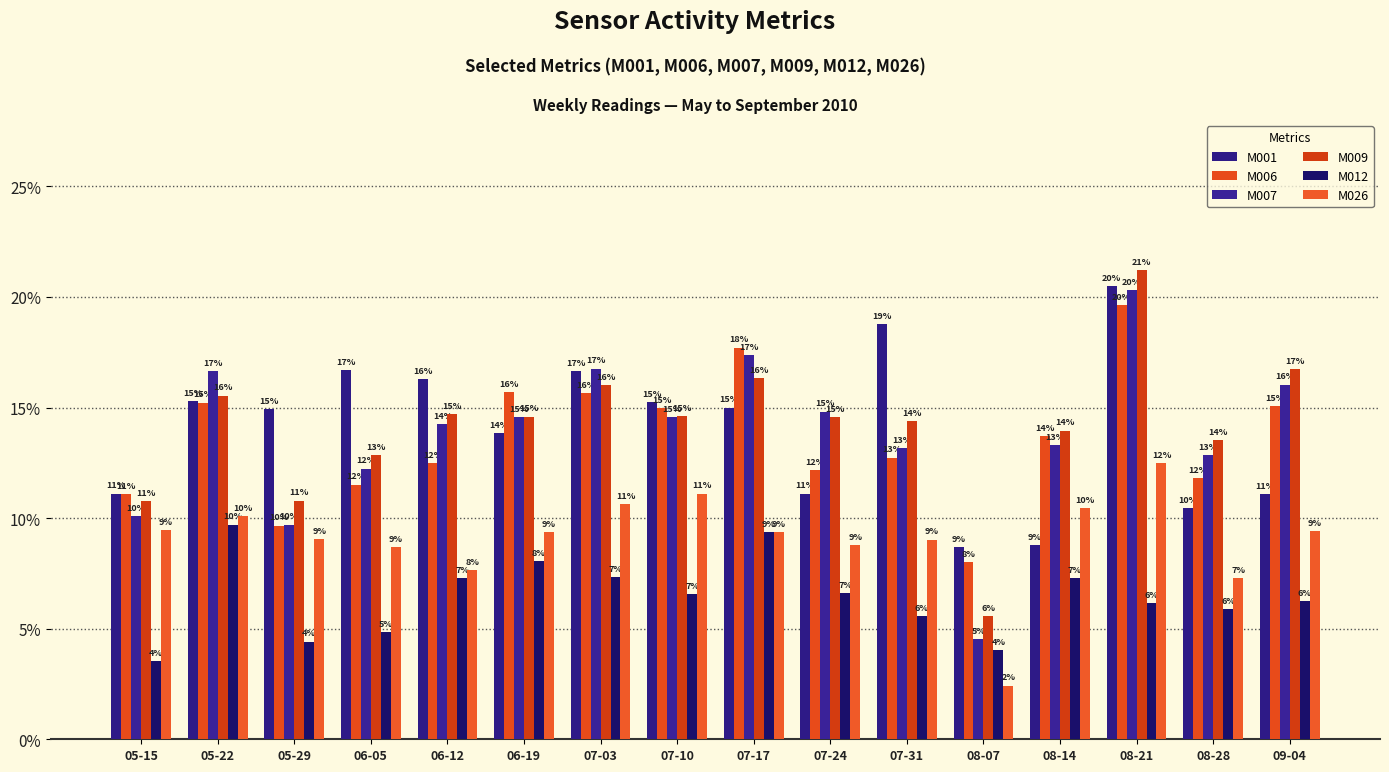

Rank the categories by M026 value from lowest to highest.

08-07, 08-28, 06-12, 06-05, 07-24, 07-31, 05-29, 06-19, 07-17, 09-04, 05-15, 05-22, 08-14, 07-03, 07-10, 08-21